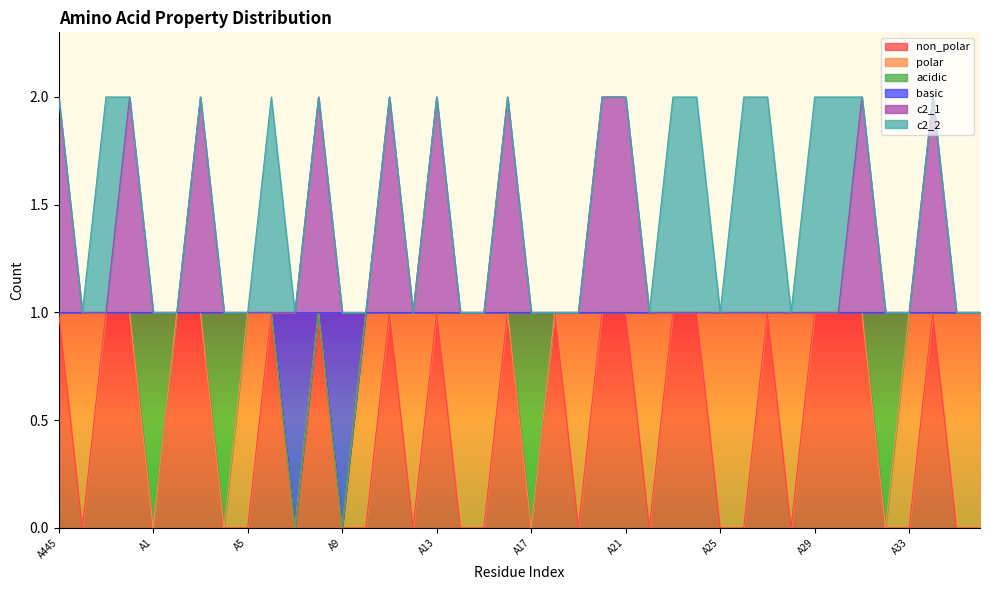

In non_polar, how many points are higher than both neighbors (excluding endpoints)?

8